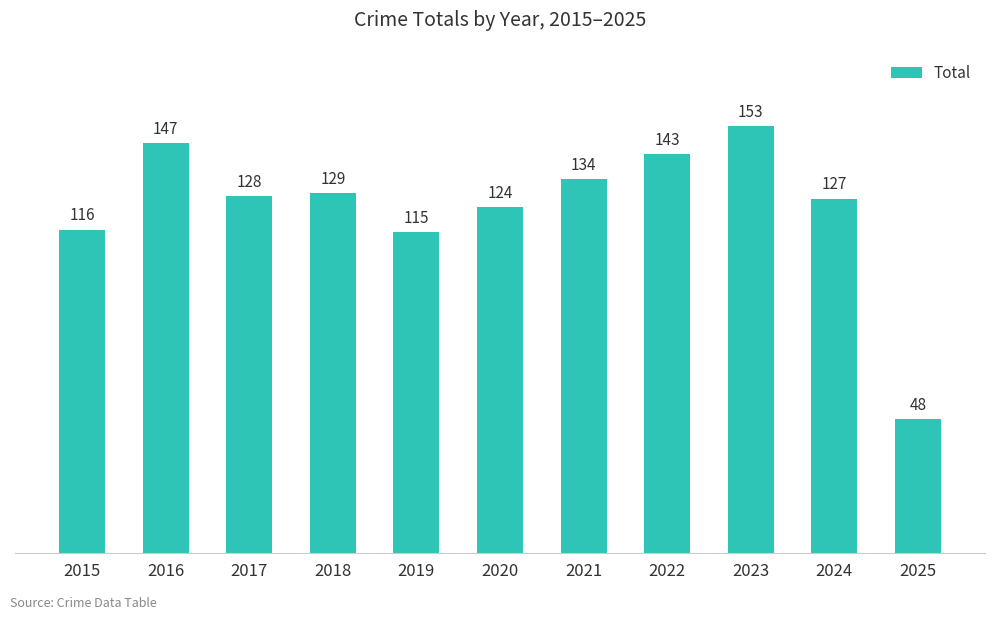

Reading left to right, extract all data points from this chart.

2015=116	2016=147	2017=128	2018=129	2019=115	2020=124	2021=134	2022=143	2023=153	2024=127	2025=48